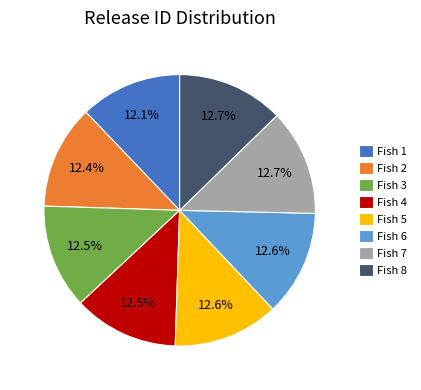

Approximately how many times larger is the value at Fish 1 compared to Fish 7?

1.0